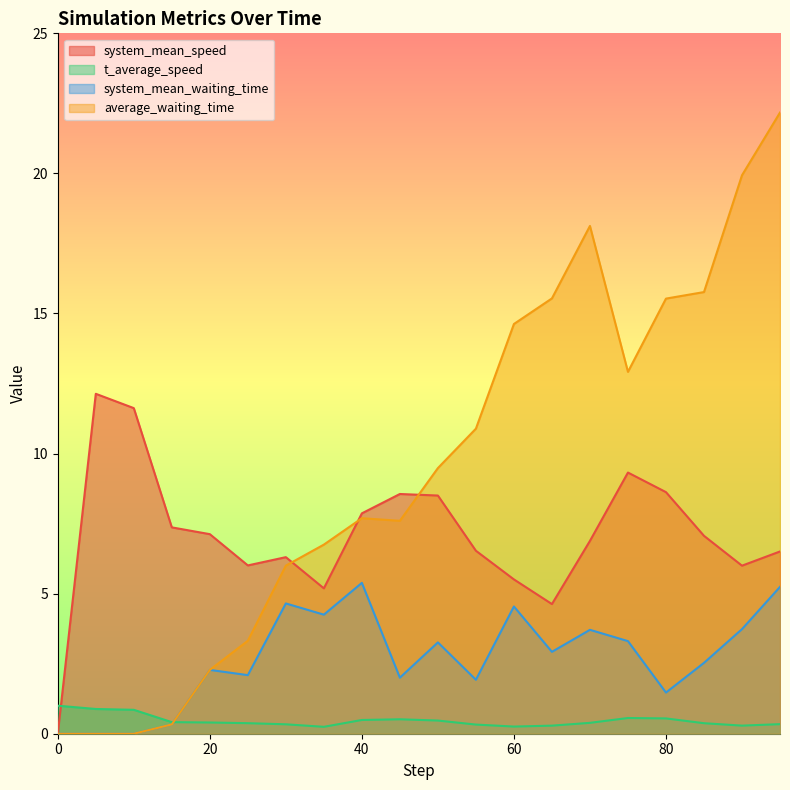

Rank the series at 40 from lowest to highest value.

t_average_speed, system_mean_waiting_time, average_waiting_time, system_mean_speed